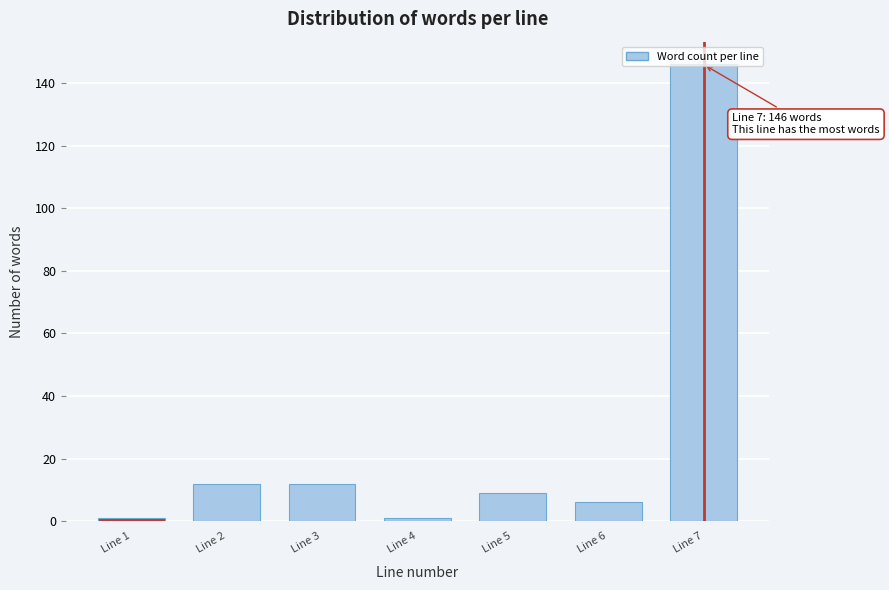

What is the difference between the maximum and minimum values?

145